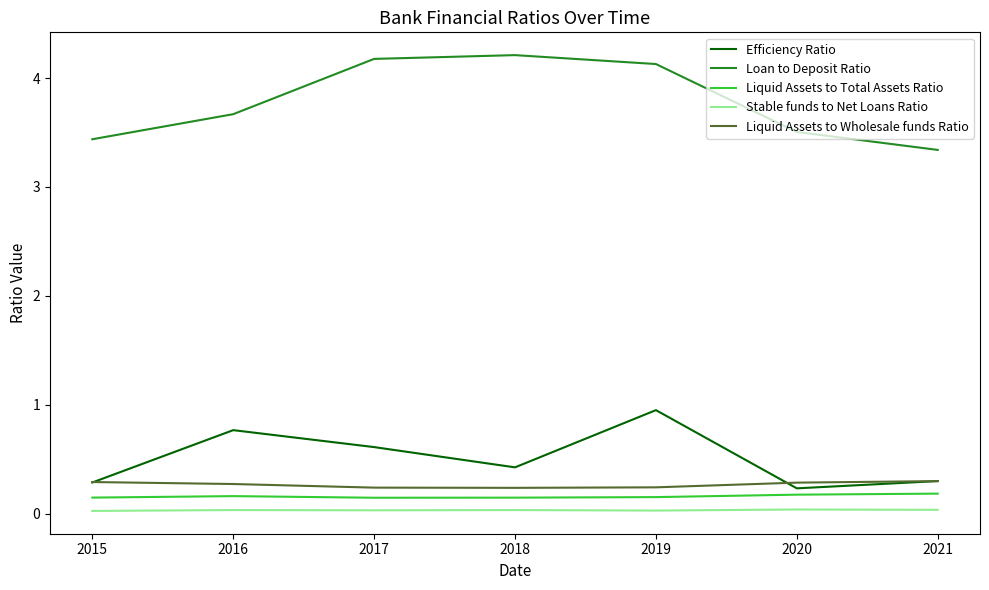

Which series has the largest total across all categories?

Loan to Deposit Ratio